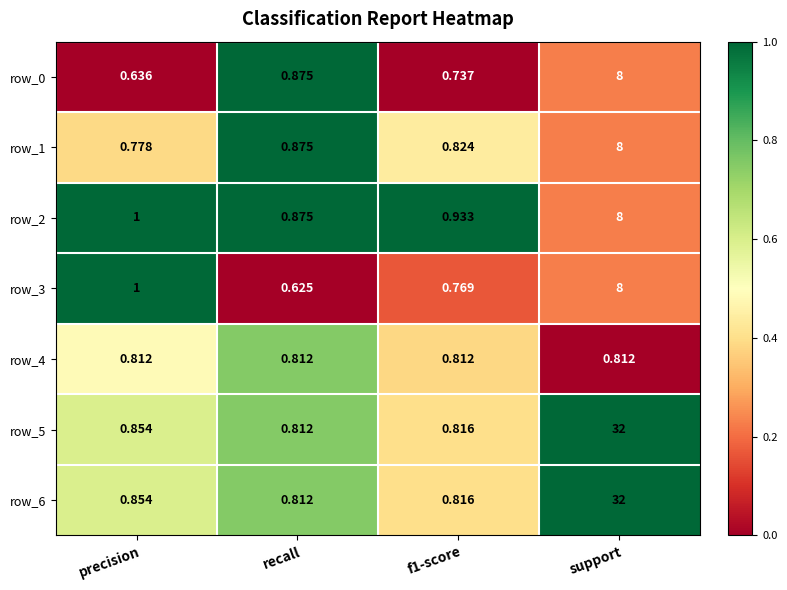

Which category has the highest value across all series?

support